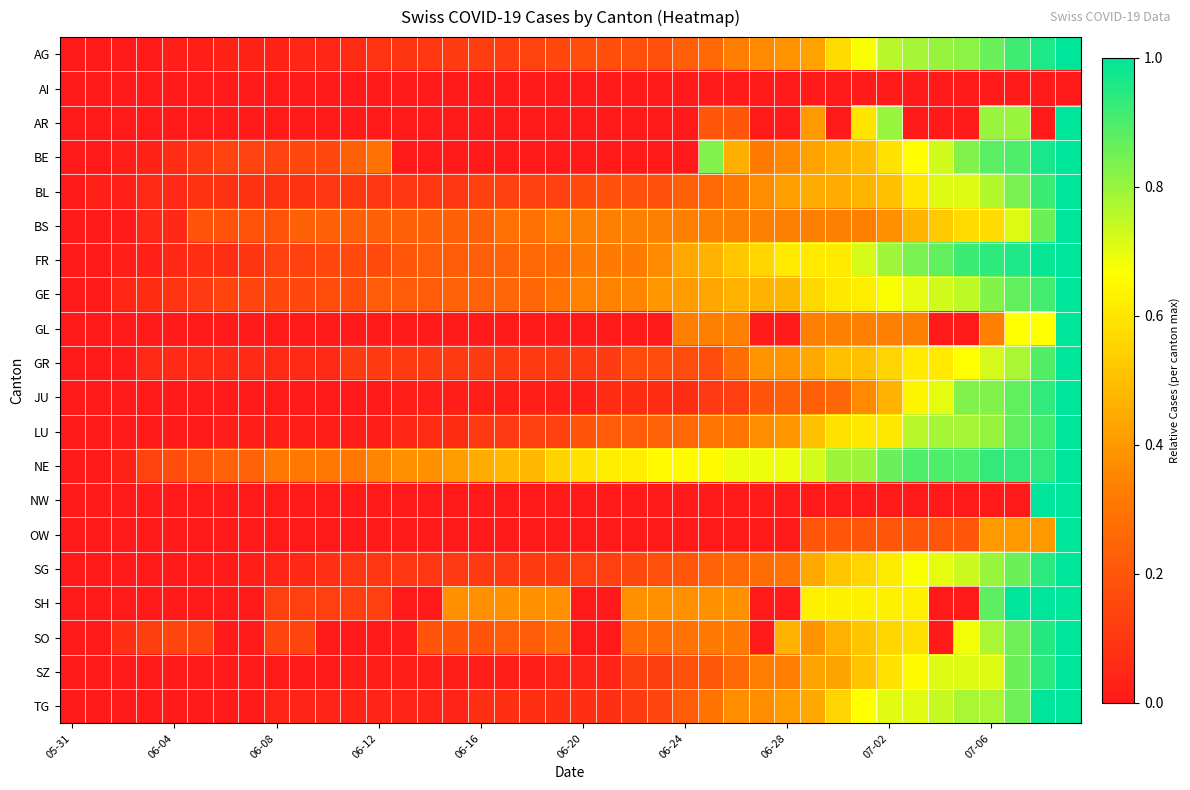

At how many categories does at least one series exceed 0?

39